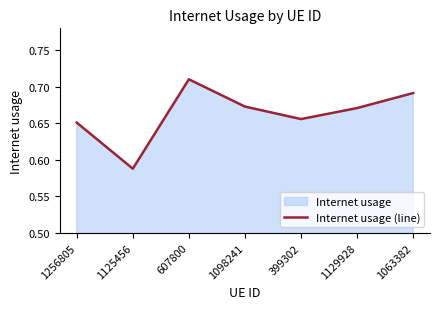

Between 1256805 and 1129928, which is larger?

1129928